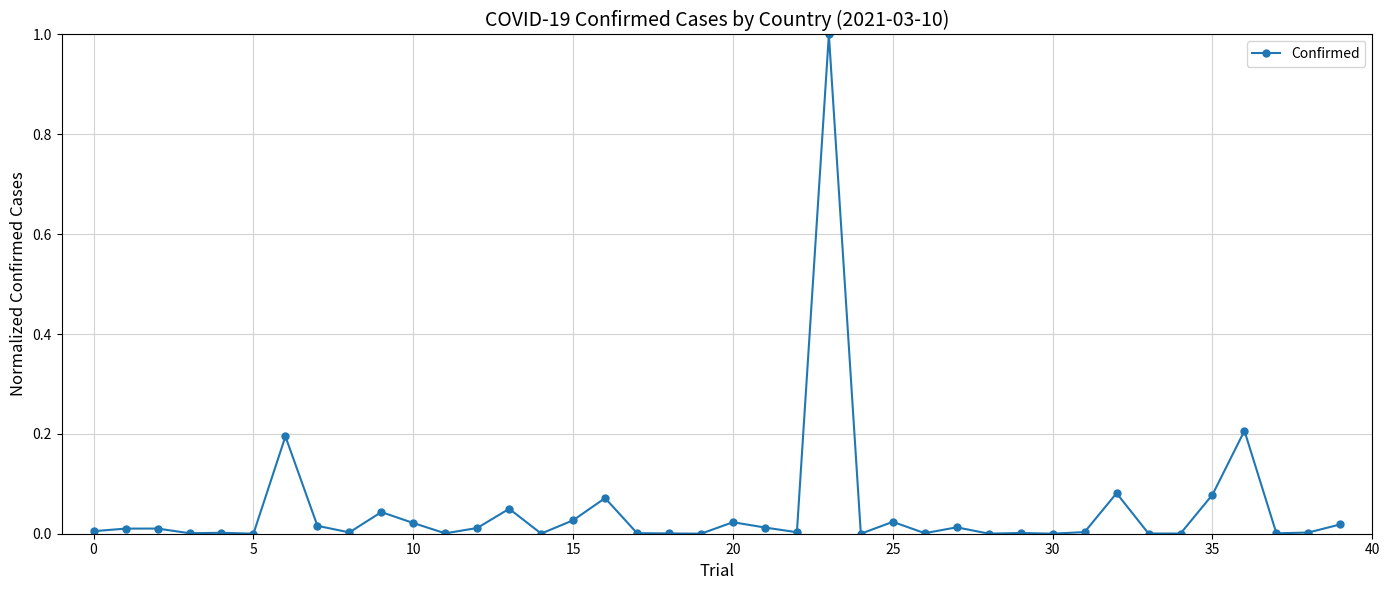

What is the sum of all values?

1.9